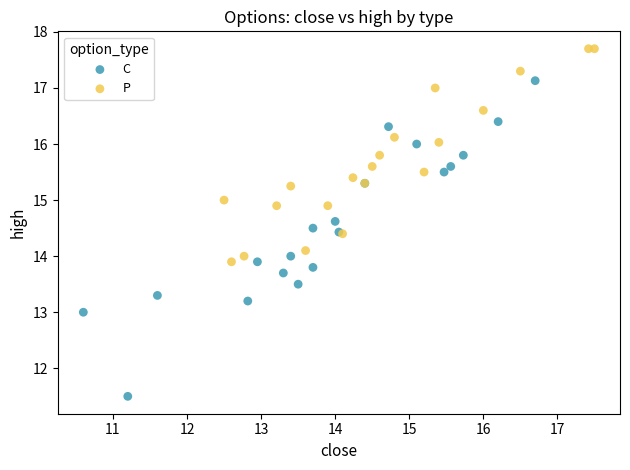

Which series has the widest spread of Y values?

C